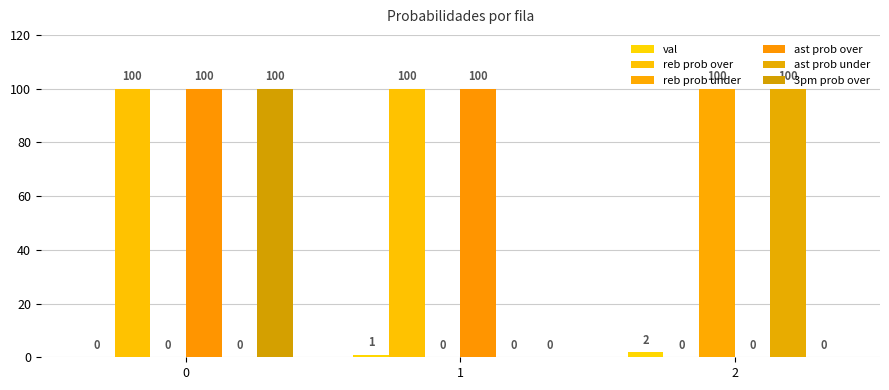

What is the sum of the ast prob under values at 2 and 1?

100